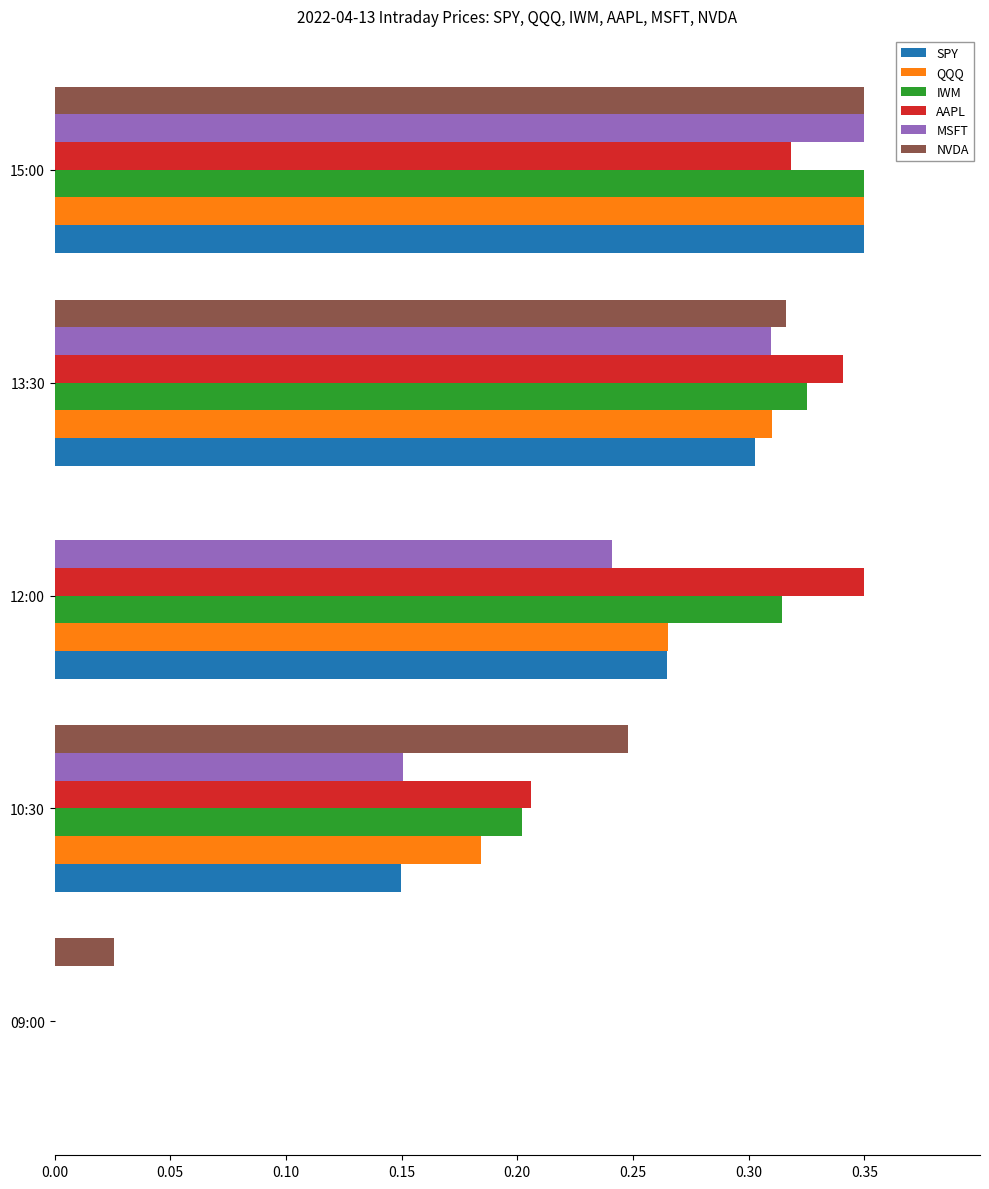

True or false: SPY has a value of 0.3 at 15:00.

True